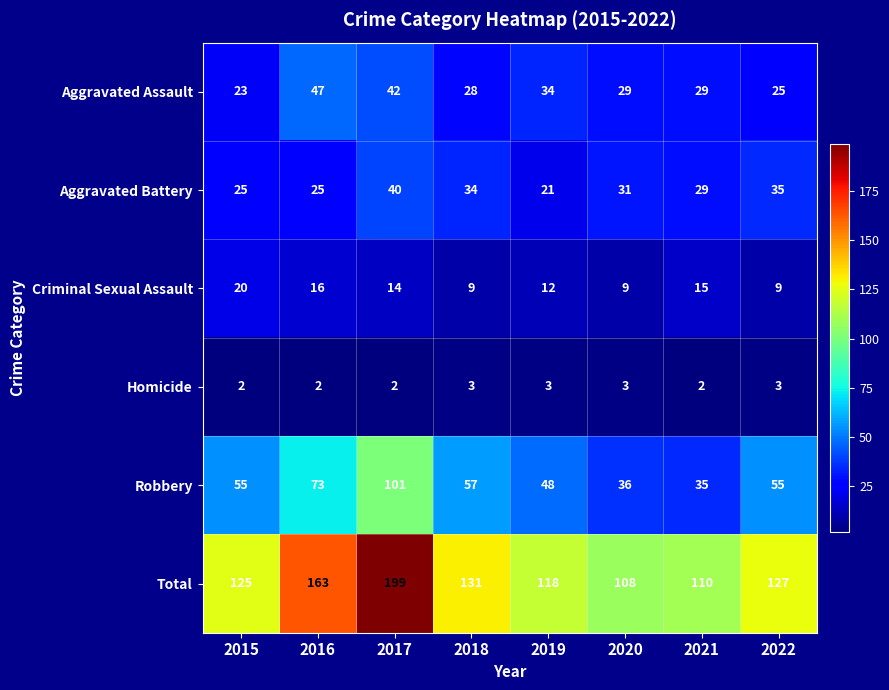

Is it true that Total equals 31 at 2020?

False